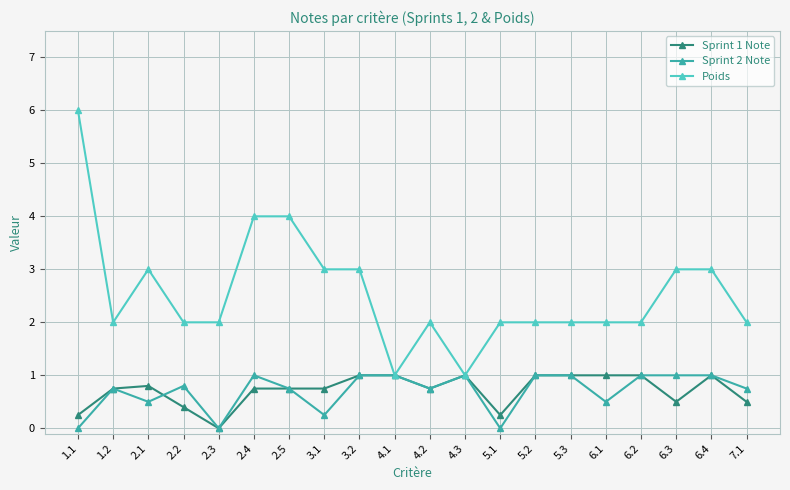

At 2.4, list the series in order from smallest to largest.

Sprint 1 Note, Sprint 2 Note, Poids